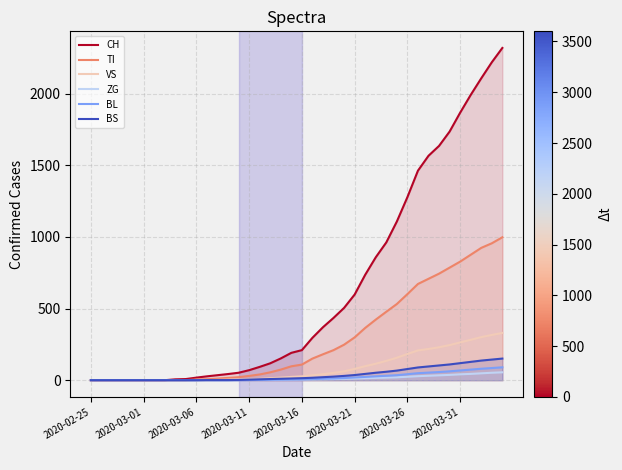

How many values in CH are above zero?

32